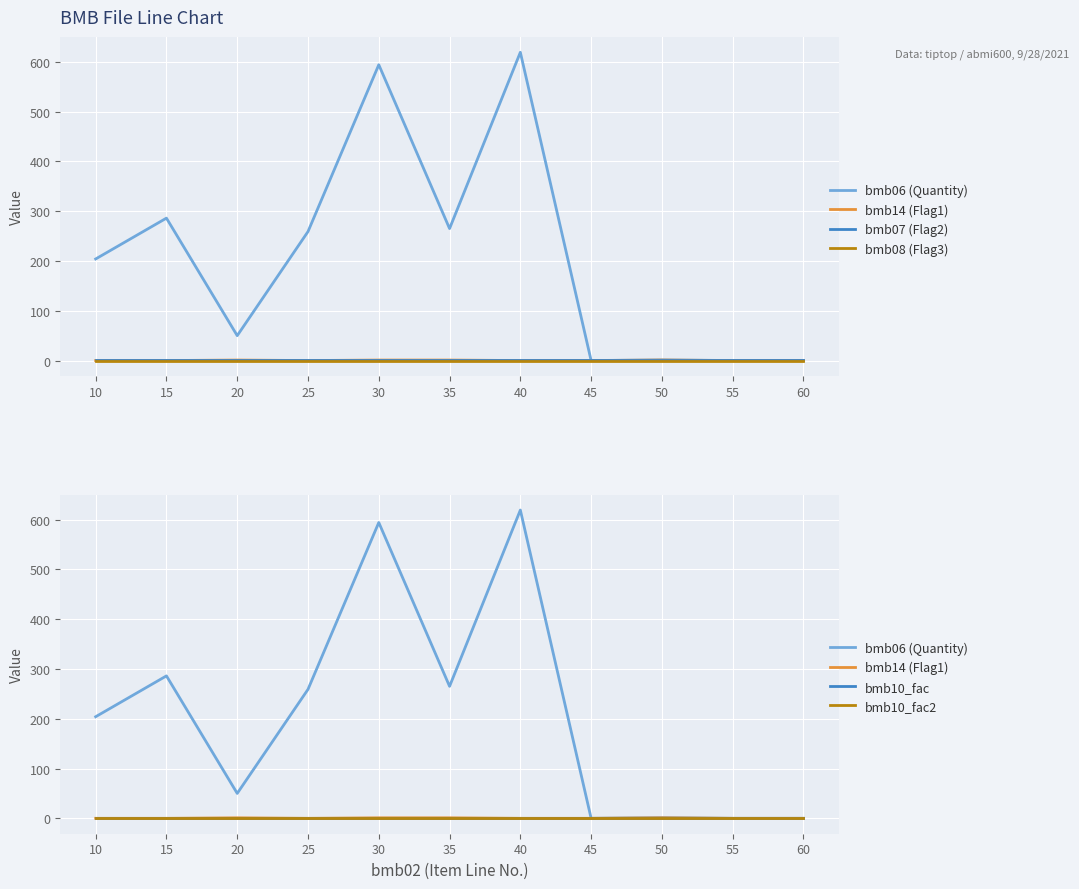

Is it true that bmb06 (Quantity) equals 0.0 at 55?

True